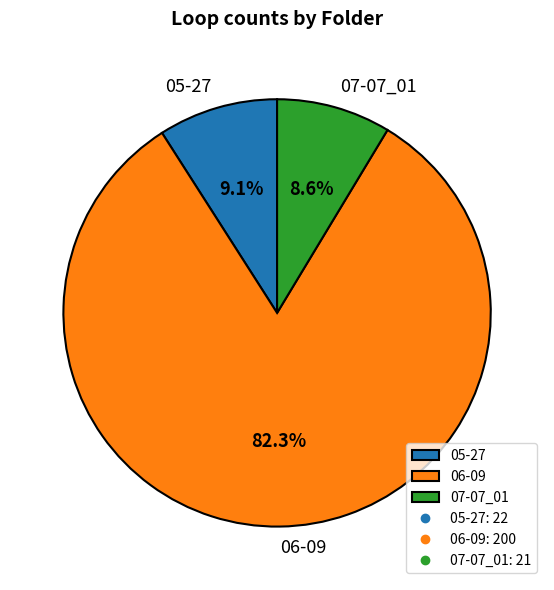

Which slice is the largest?

06-09